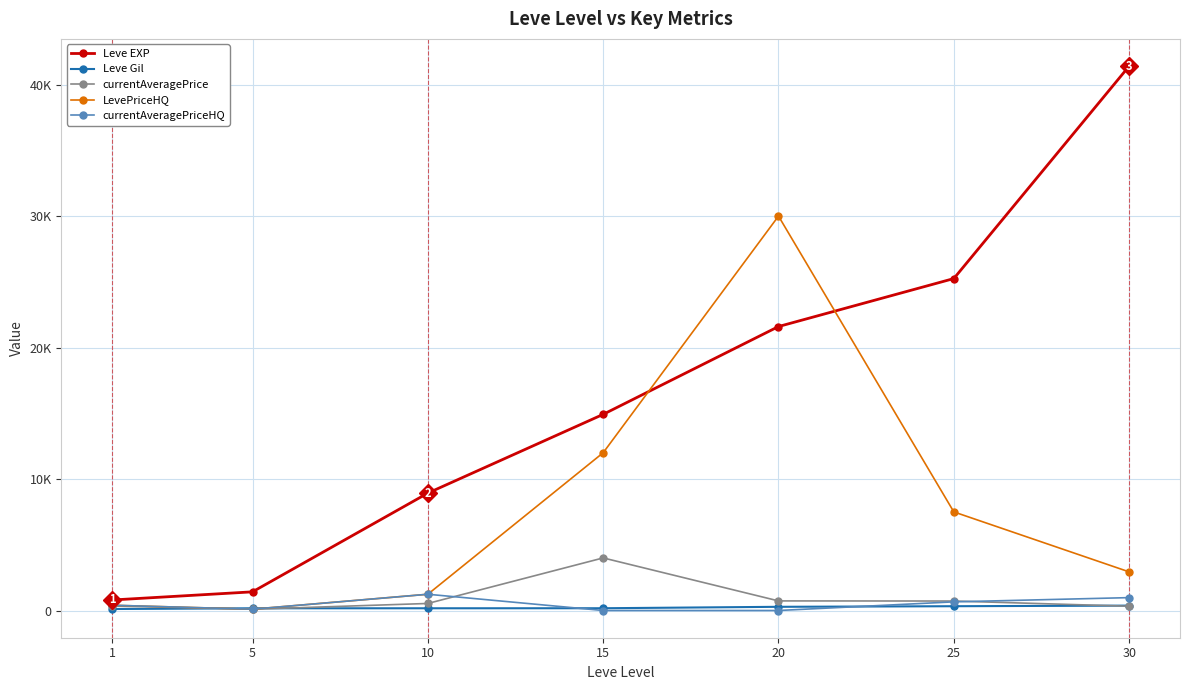

True or false: Leve EXP and currentAveragePrice cross at least once.

False